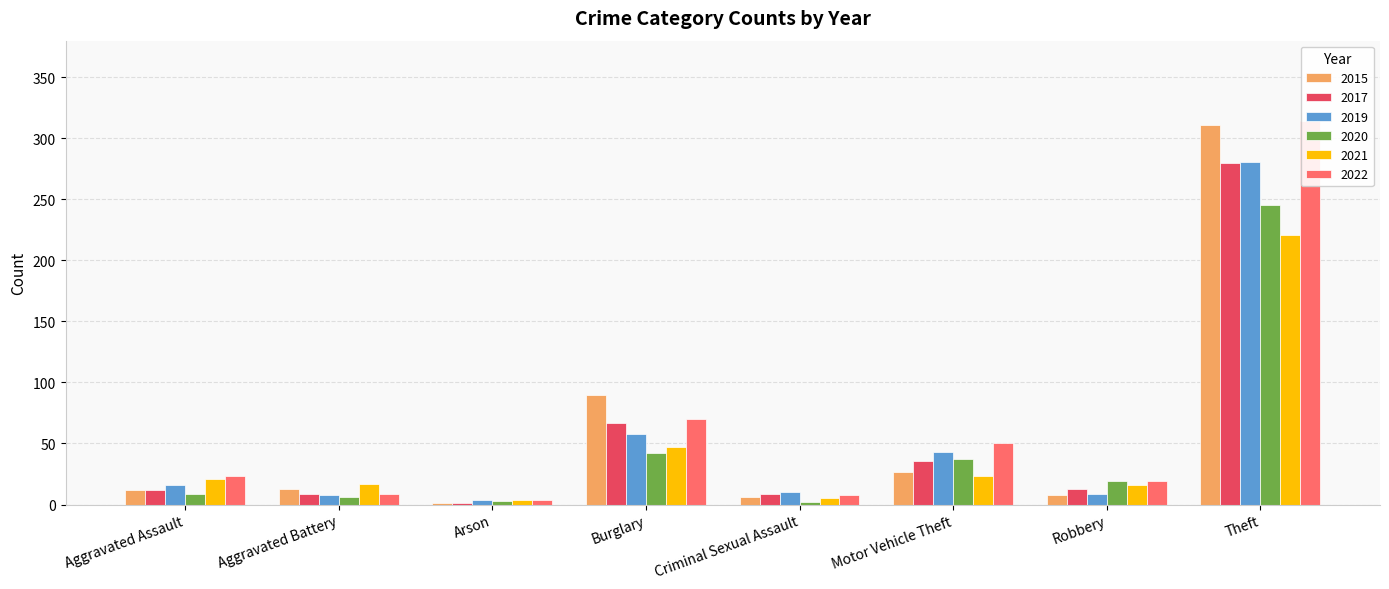

How many data points in 2019 are less than 16?

5